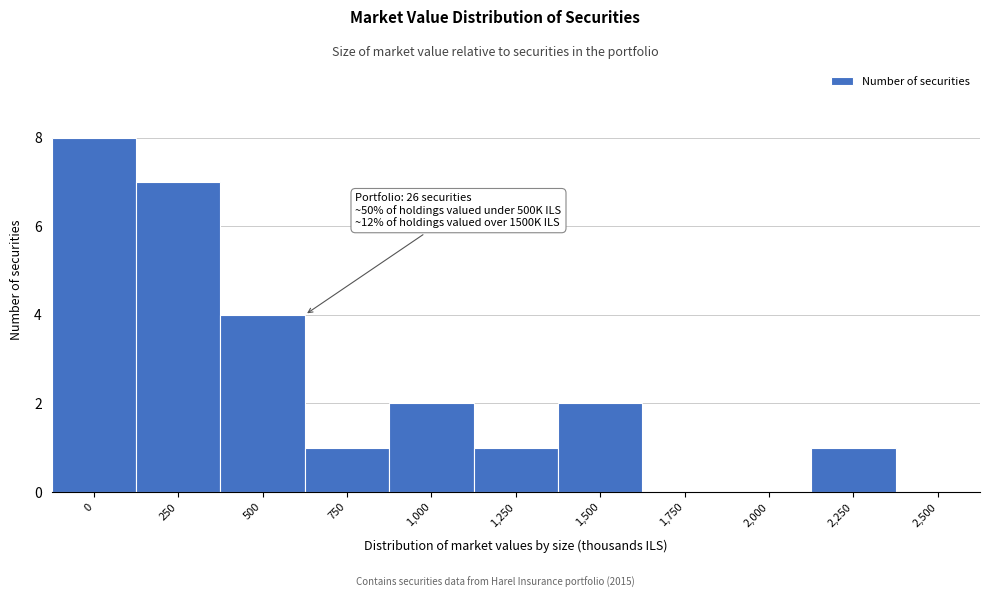

Reading left to right, extract all data points from this chart.

0=8	250=7	500=4	750=1	1,000=2	1,250=1	1,500=2	1,750=0	2,000=0	2,250=1	2,500=0